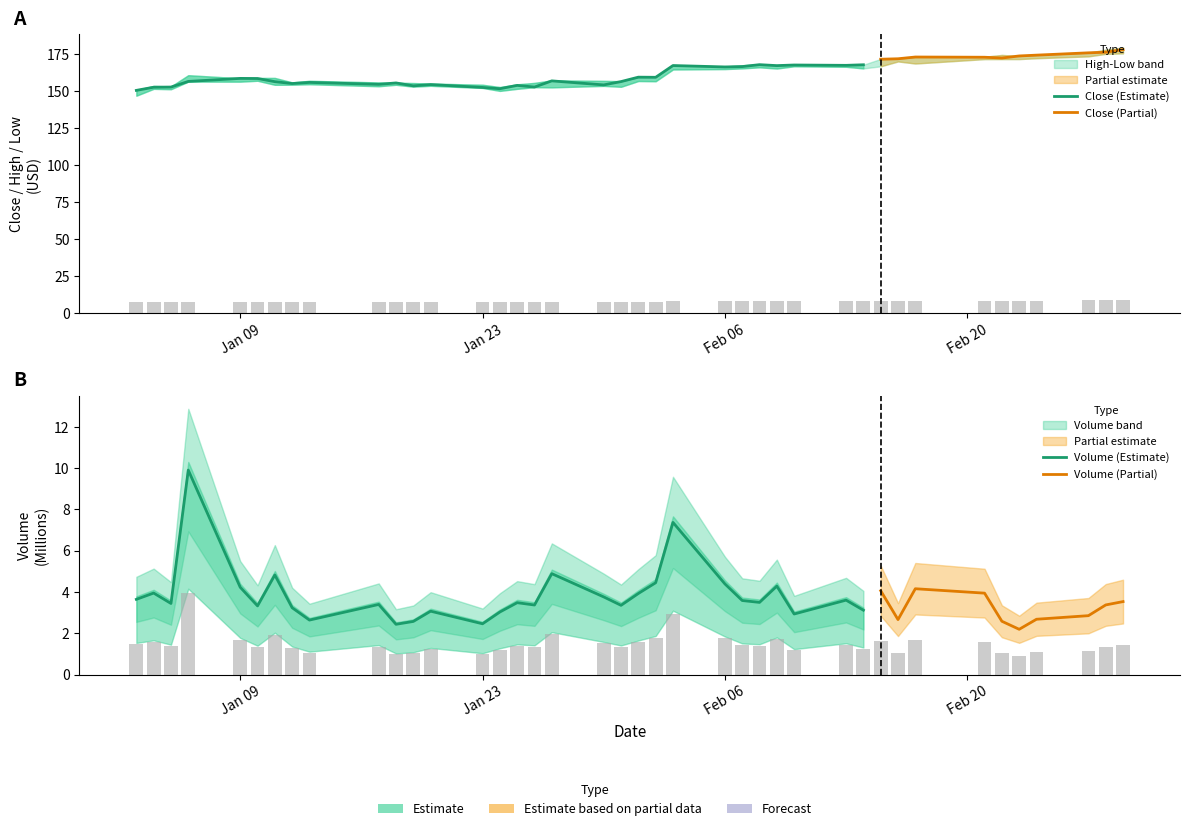

Which series has the widest spread of values?

volume